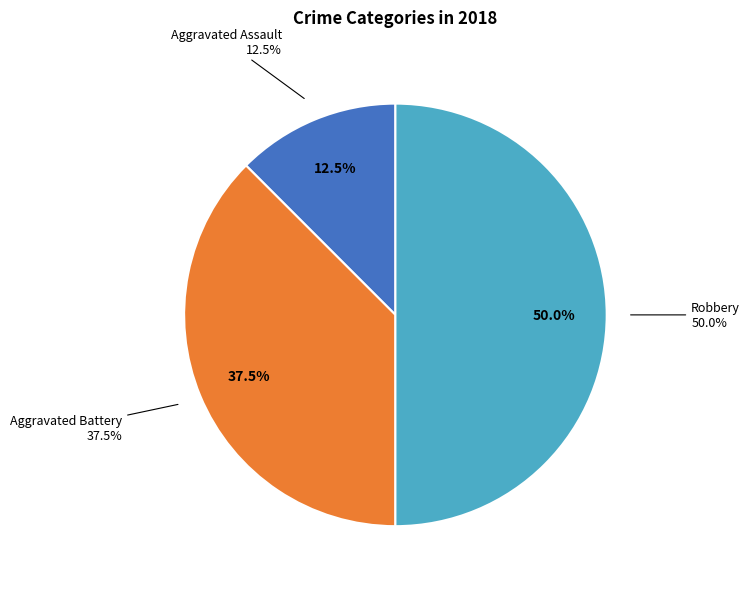

Count the number of slices in the pie.

4